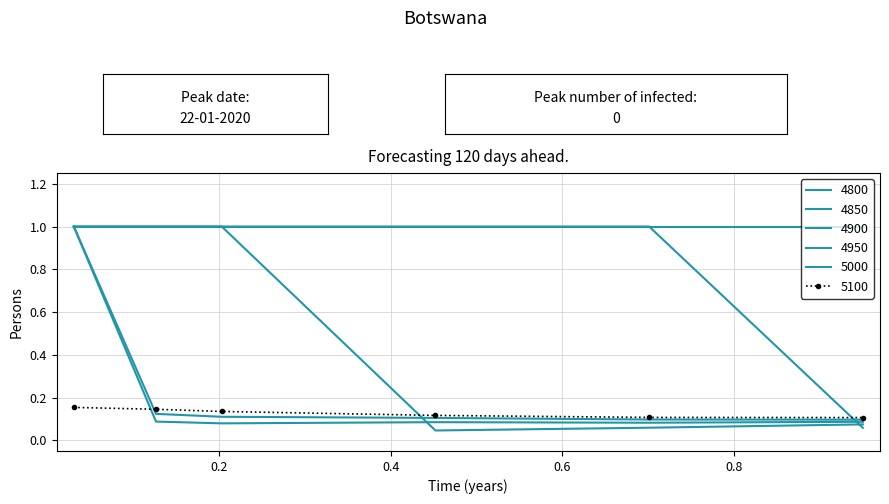

How many interior local peaks does the 4950 series have?

1